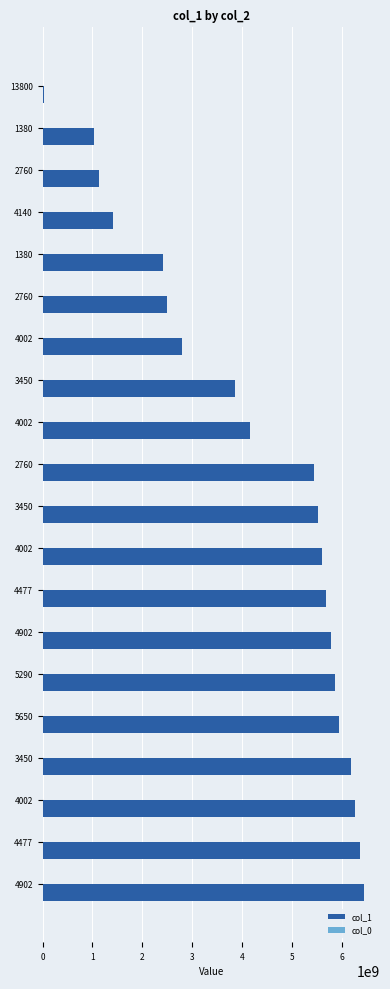

Reading right to left, list all the values displayed in this chart.

col_1: 6441215801.0	6357469343.0	6269134051.0	6180798746.0	5946767596.0	5858432319.0	5771244255.0	5684056195.0	5599162555.0	5516563341.0	5435498973.0	4149475623.0	3861138128.0	2785900371.0	2497562998.0	2409249029.0	1409249029.0	1120911805.0	1030127207.0	30127206.0
col_0: 0.4	0.4	0.4	0.4	0.4	0.4	0.4	0.4	0.4	0.4	0.4	0.4	0.4	0.4	0.4	0.4	0.4	0.4	0.4	0.4